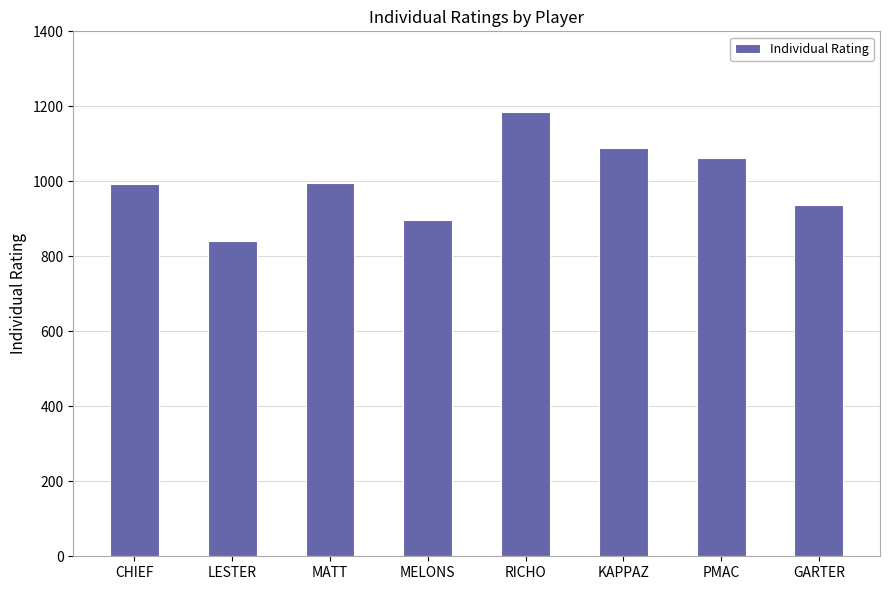

Between CHIEF and LESTER, which is larger?

CHIEF